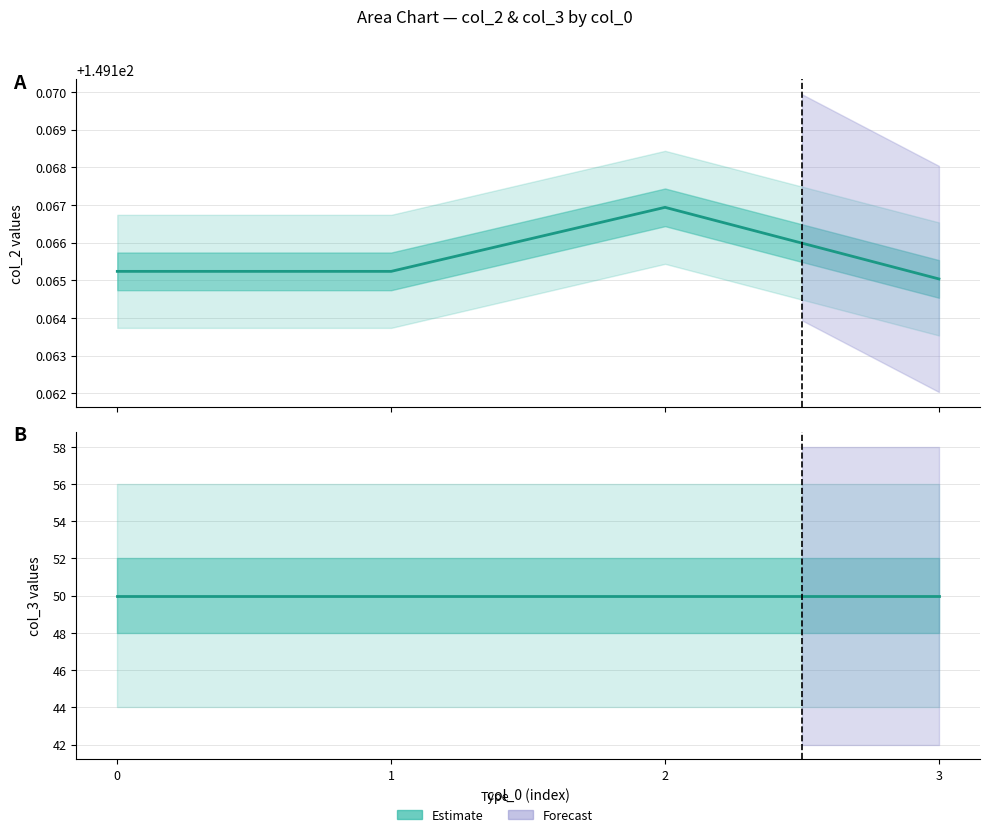

Is the value of col_3 estimate at 1 greater than the value of col_2 estimate at 1?

No